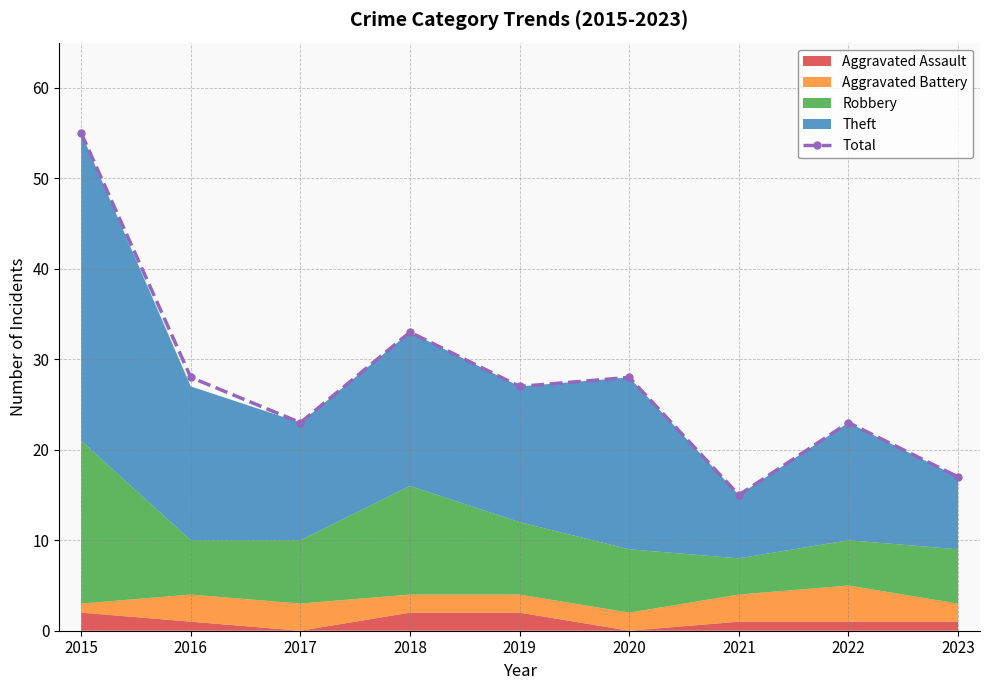

How many values are below 27?

4